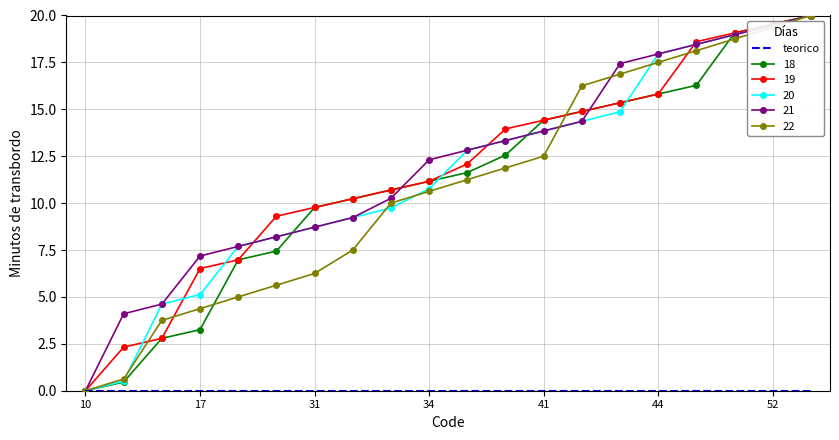

What is the maximum value for 20?

20.0